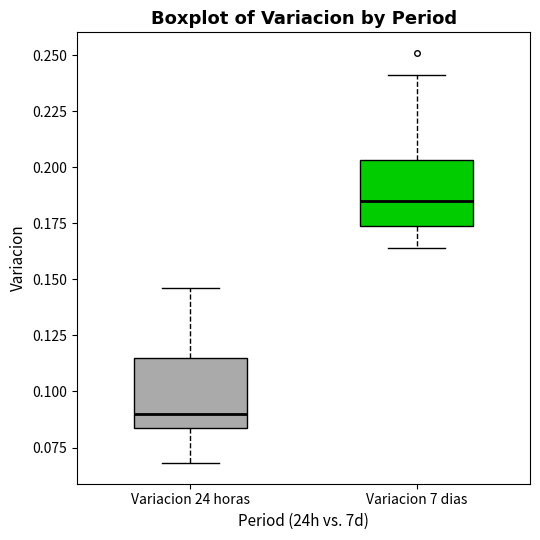

Reading left to right, read every box against the y-axis: the position of its median line, the range the box covers, and the ends of its whiskers. The values are not printed on the chart, so give them approximately, as read against the axis.

Variacion 24 horas: median 0.090, box 0.085 to 0.115, whiskers 0.070 to 0.145
Variacion 7 dias: median 0.185, box 0.175 to 0.205, whiskers 0.165 to 0.240